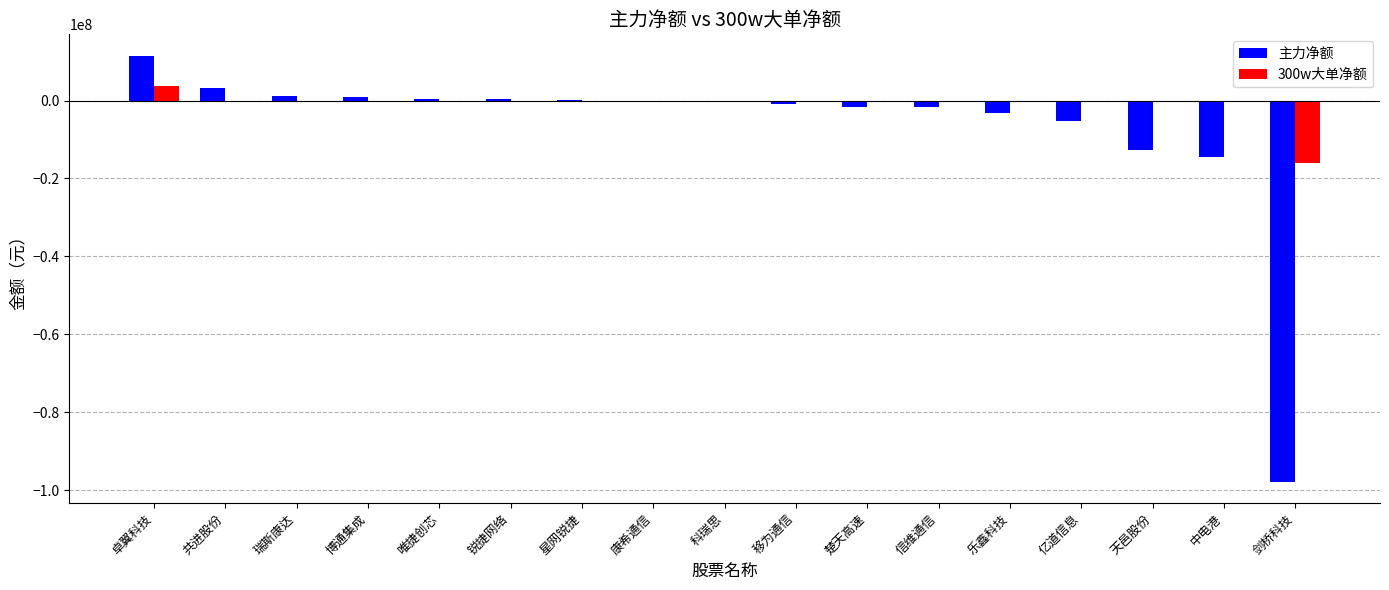

What is the maximum value shown in the chart?

11520258